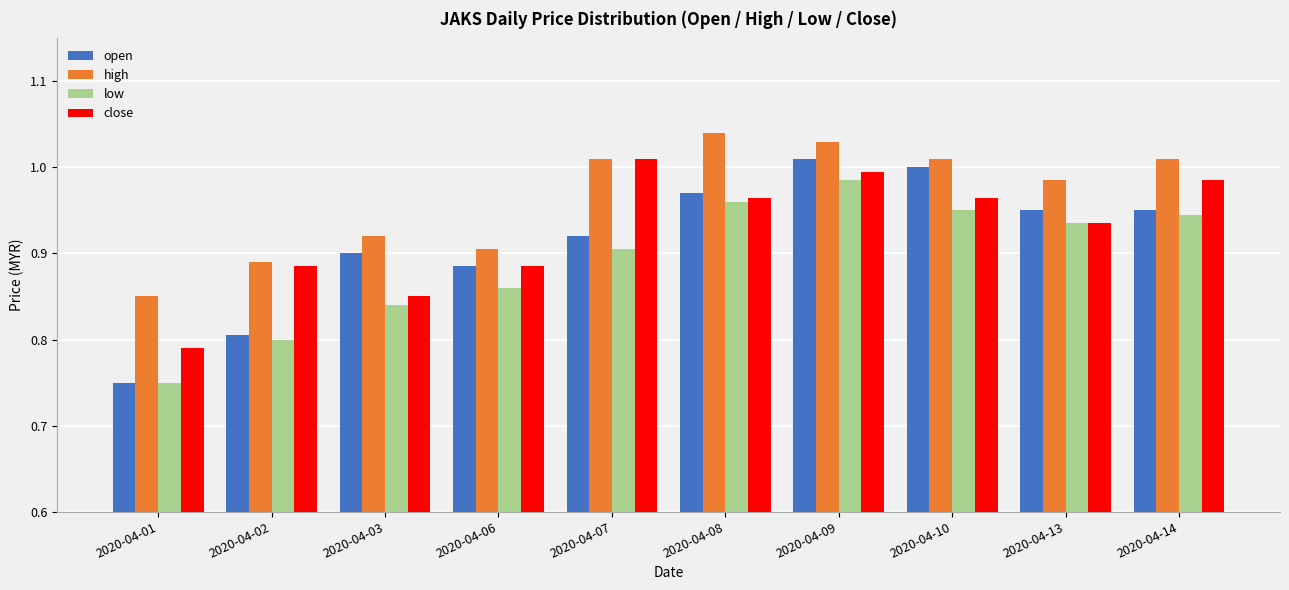

What is the difference between the maximum and minimum values in the low series?

0.2